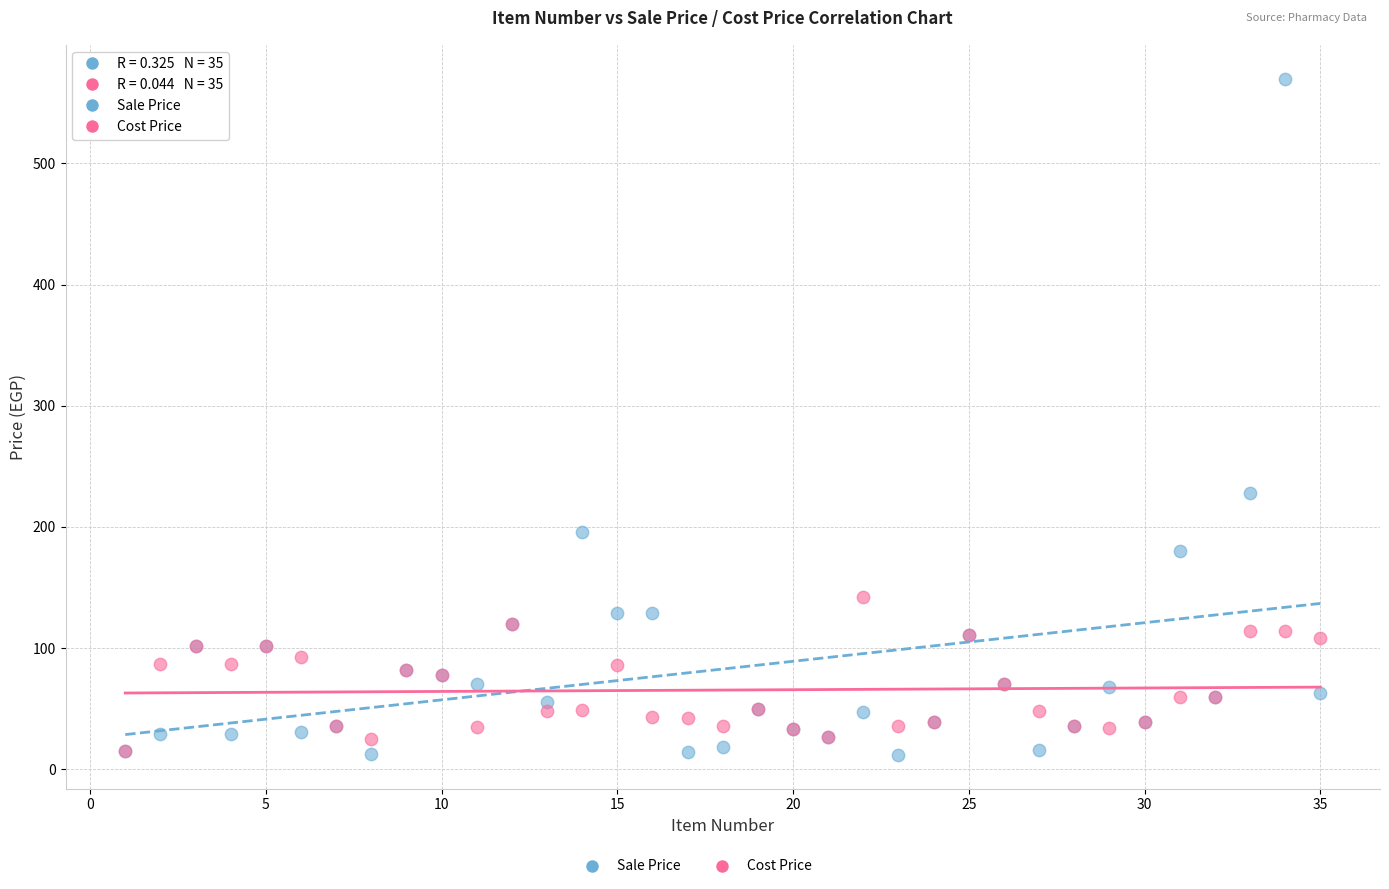

Across all series, what Y value is closest to 290?

228.0